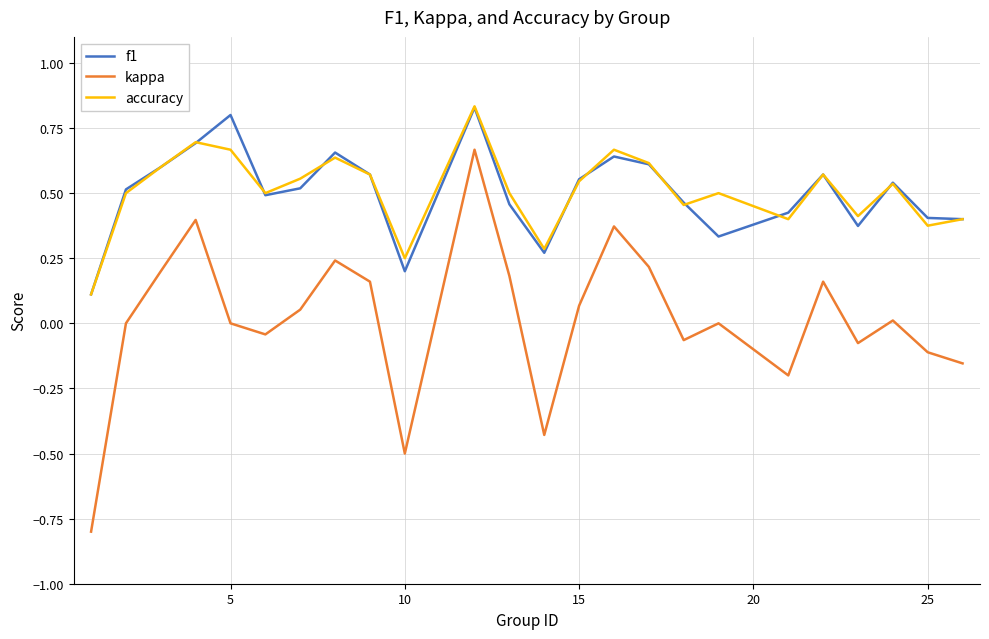

True or false: kappa and accuracy intersect in this chart.

False